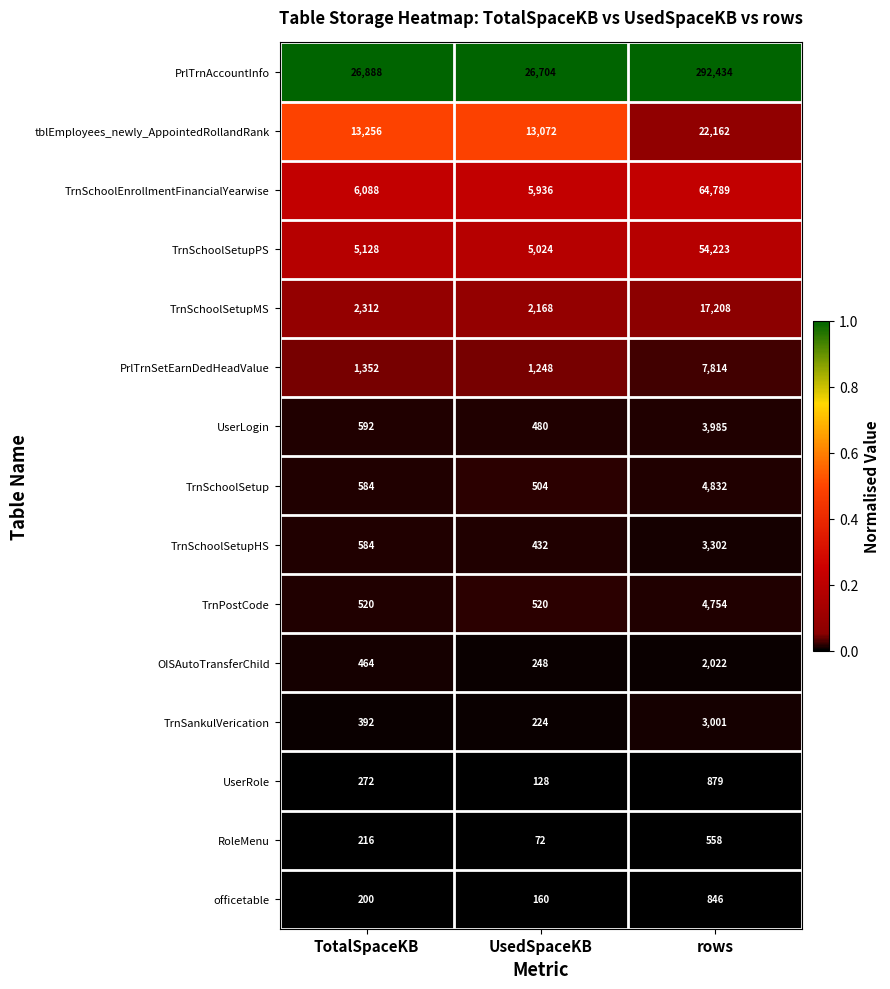

The officetable series shows 846 at rows. True or false?

True